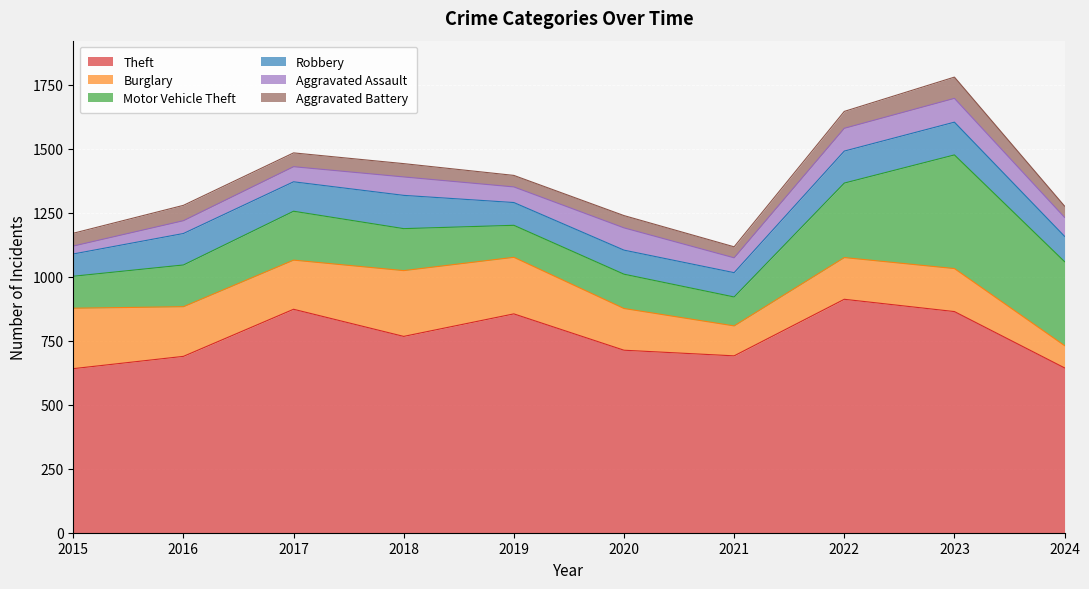

Between 2018 and 2023, which series saw the biggest shift?

Motor Vehicle Theft